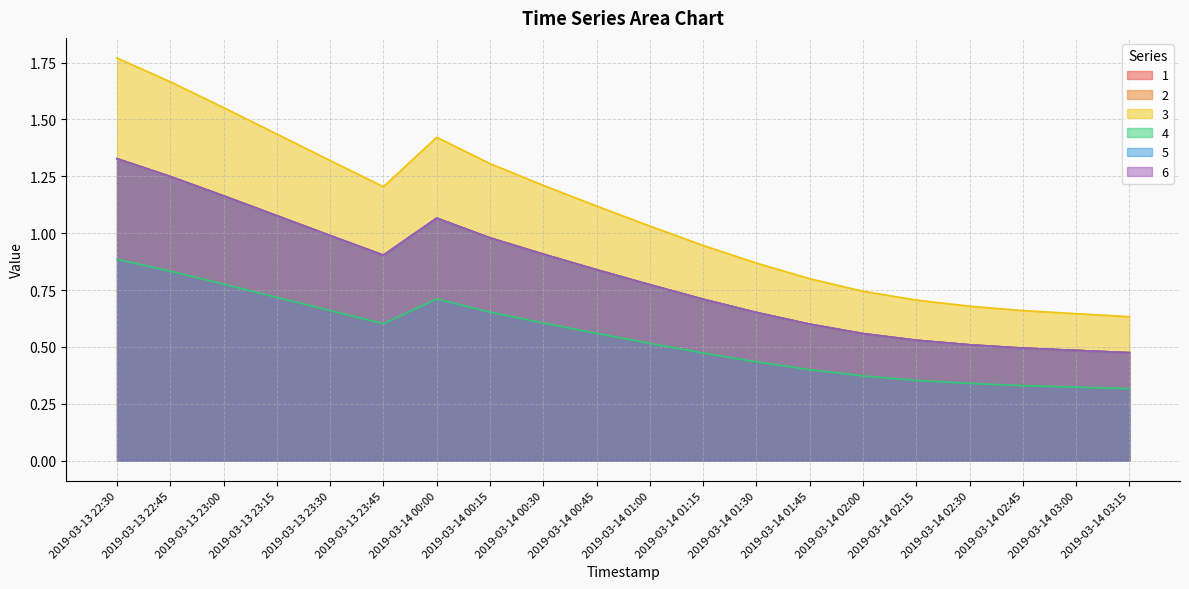

What is the difference between the 6 values at 2019-03-14 02:15 and 2019-03-13 23:15?

0.5